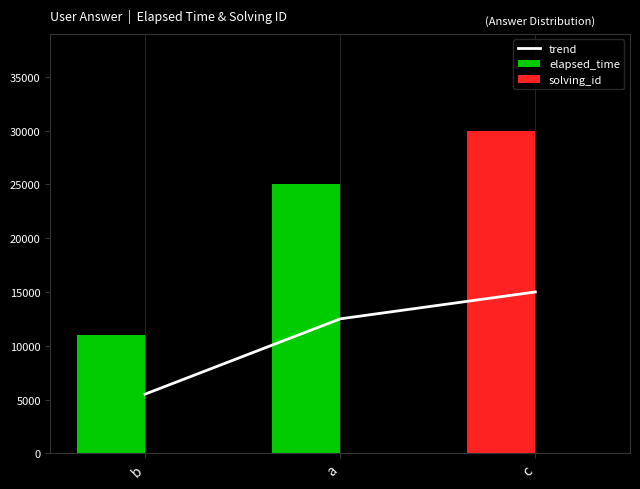

What are all the series names shown in the legend?

trend, elapsed_time, solving_id